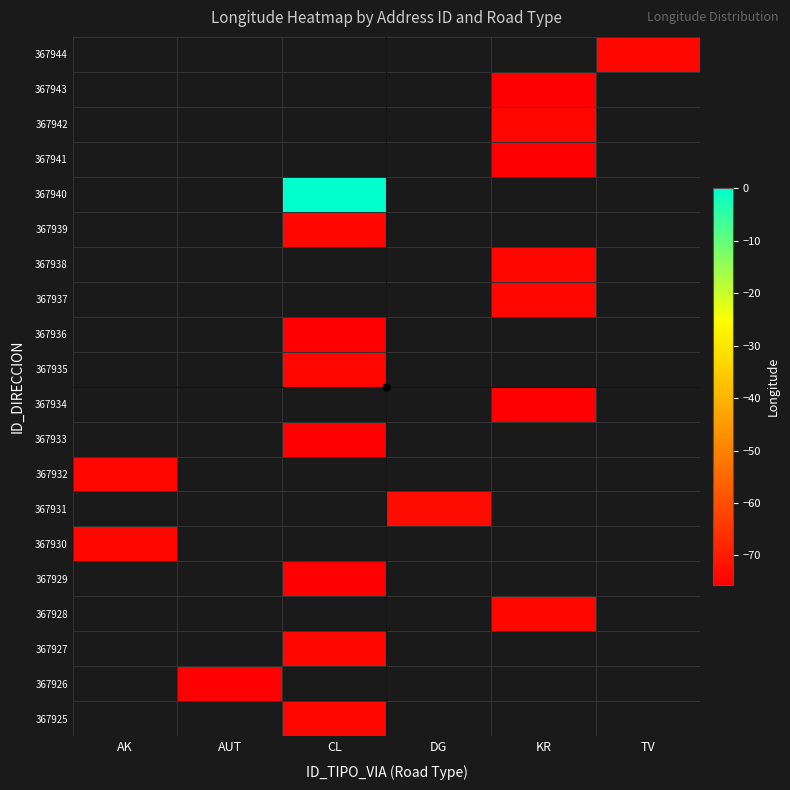

What is the minimum value shown in the chart?

-75.6